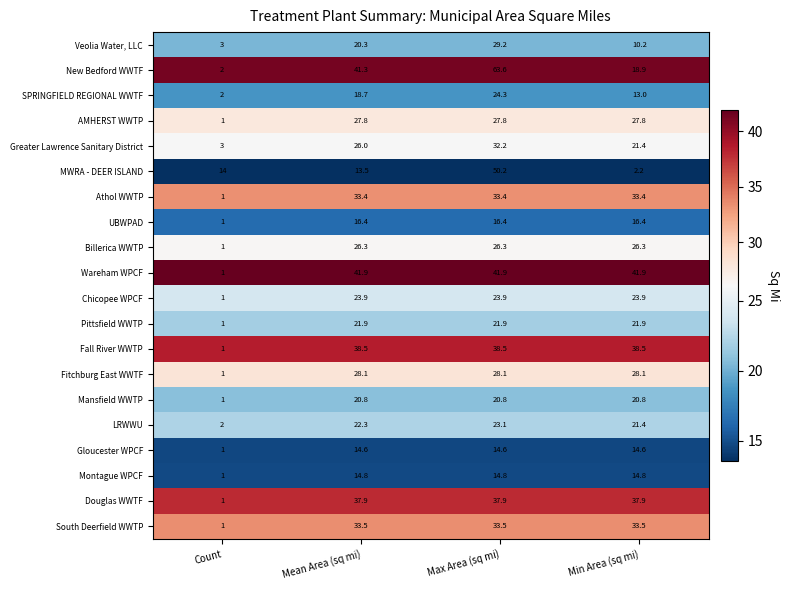

Where is Billerica WWTP nearest to the value 13?

Count